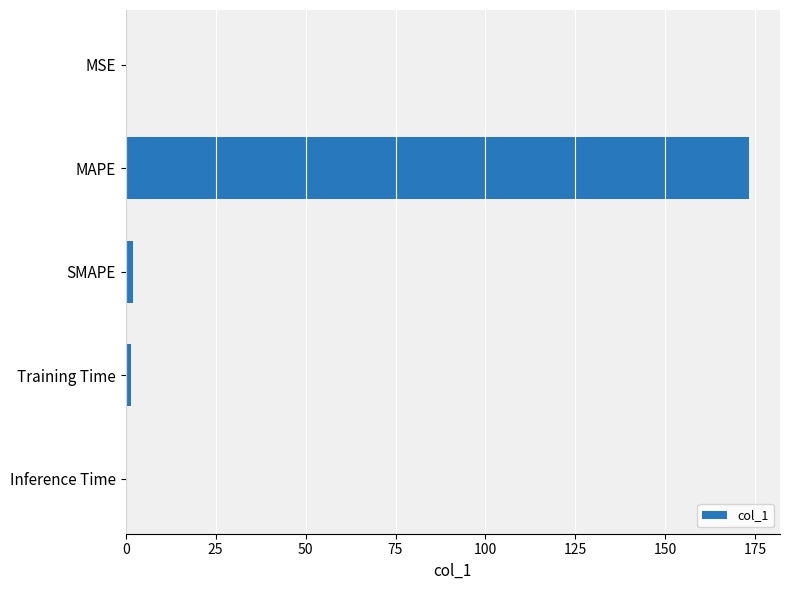

Is it true that the value at MAPE is 68.5?

False